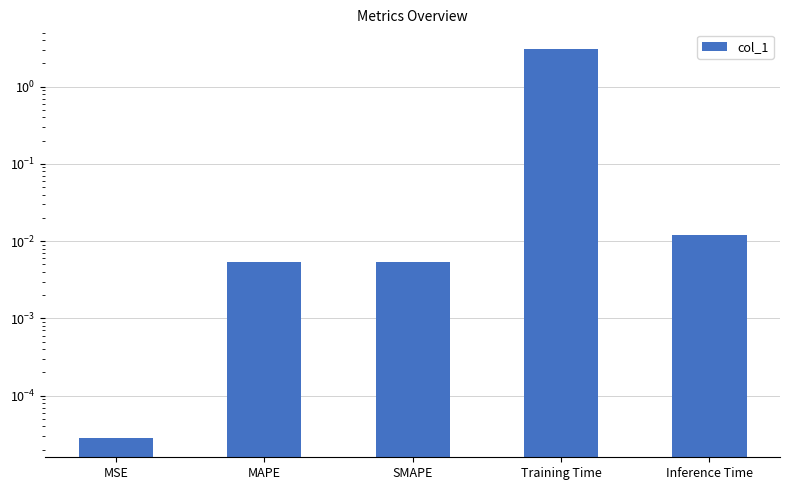

Which label corresponds to the smallest value in the chart?

MSE